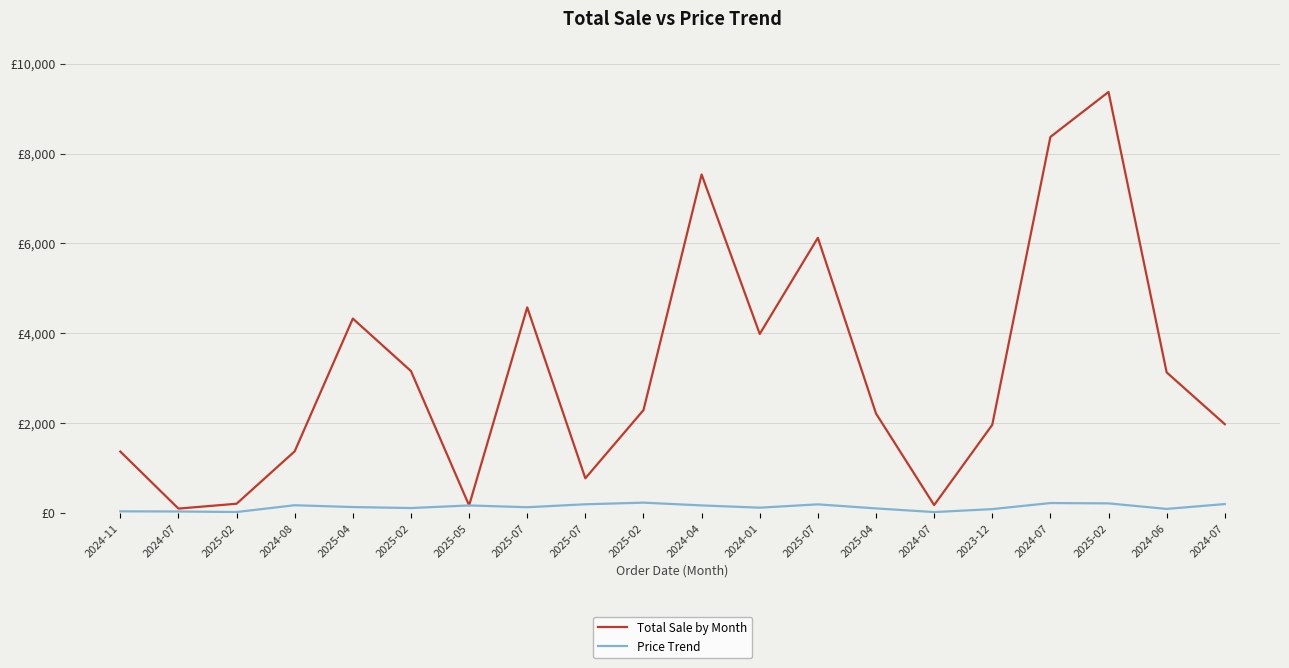

What are all the series names shown in the legend?

Total Sale by Month, Price Trend